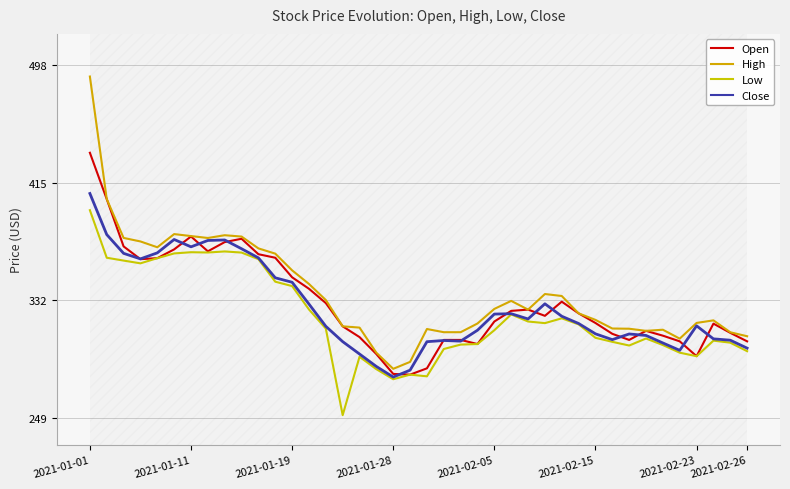

Is this an area chart (filled region under the line)?

No